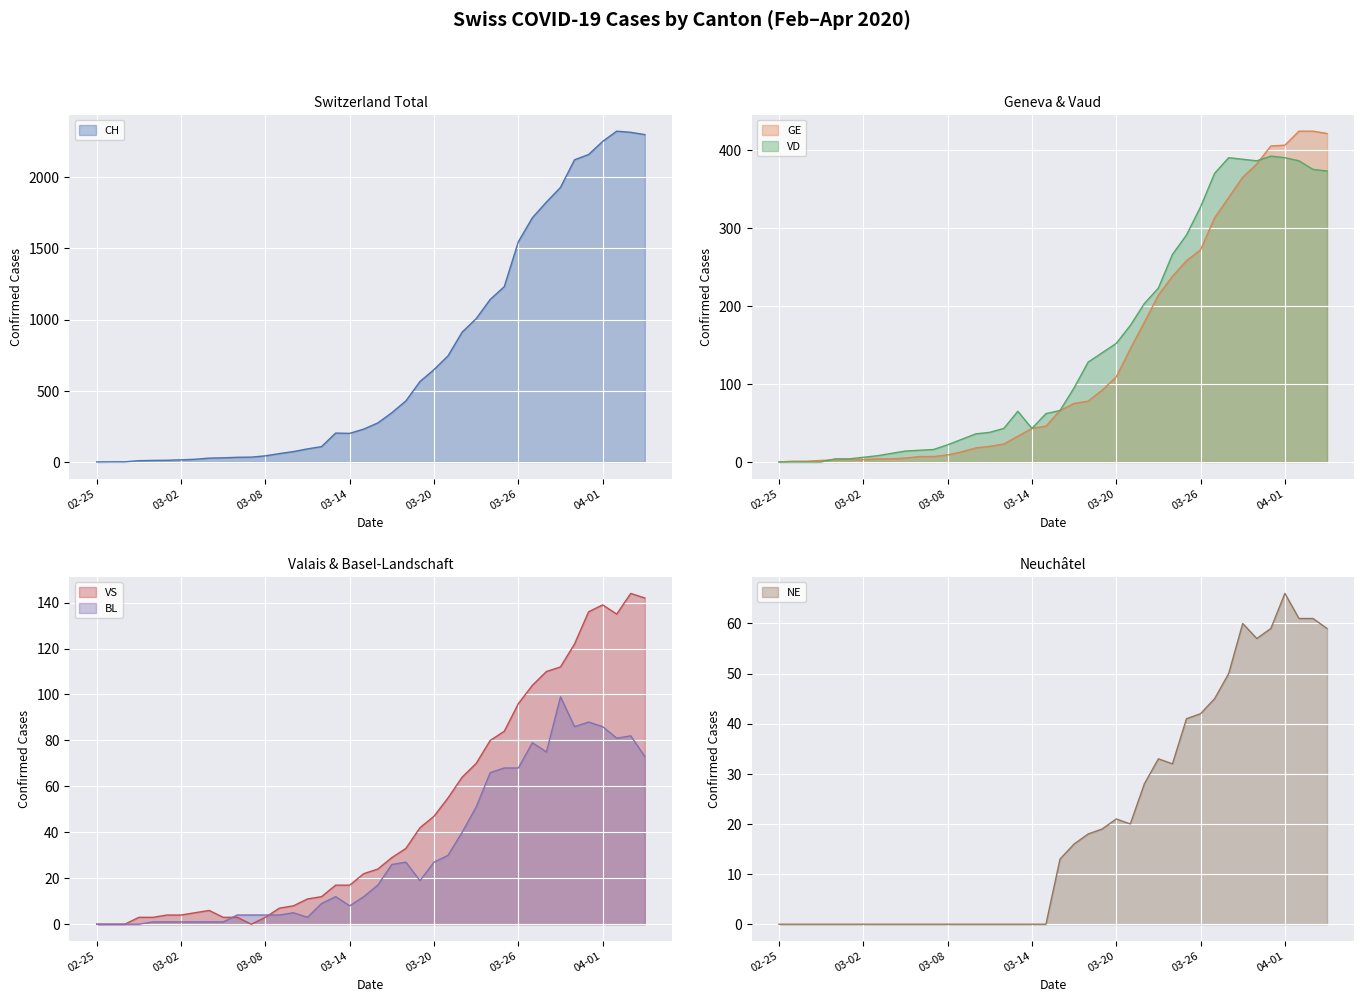

What is the average value of the CH series?

725